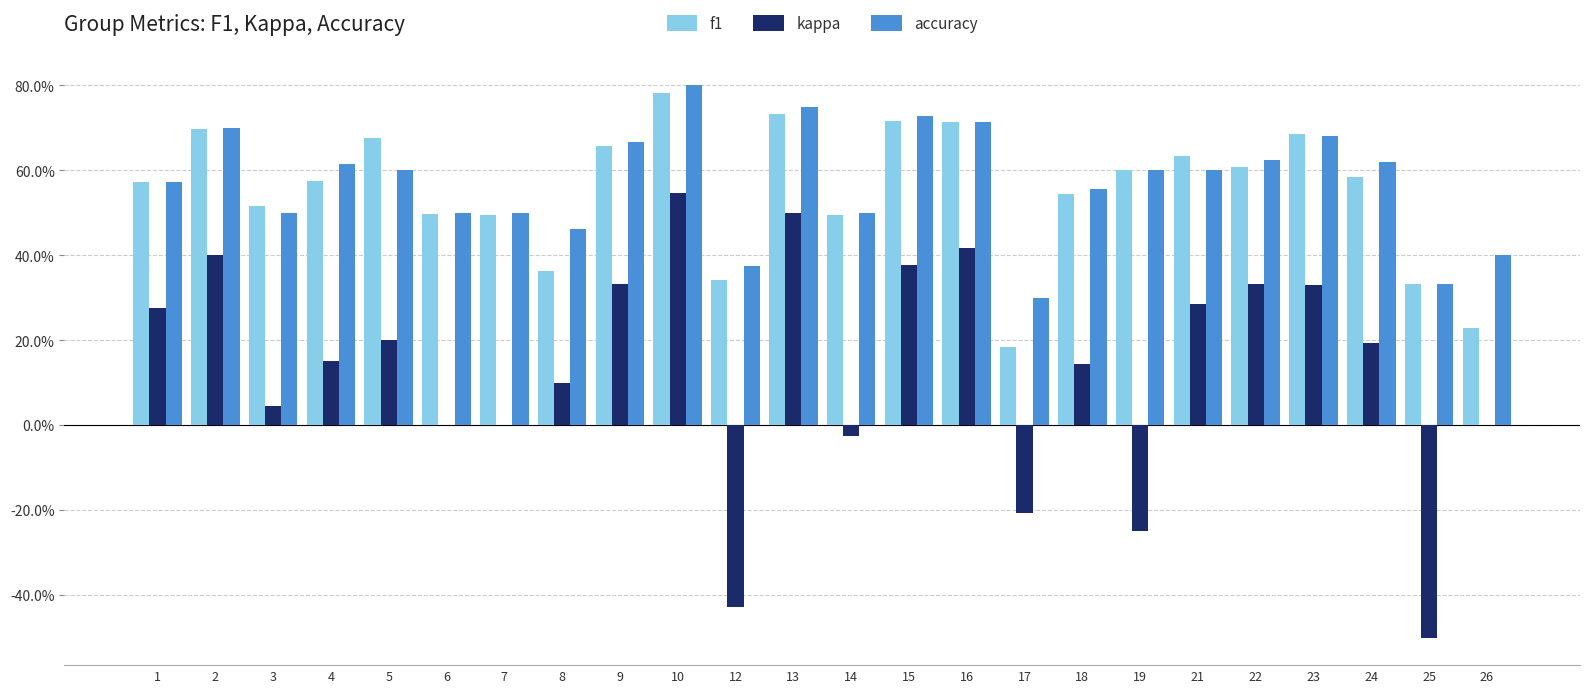

What are all the series names shown in the legend?

f1, kappa, accuracy